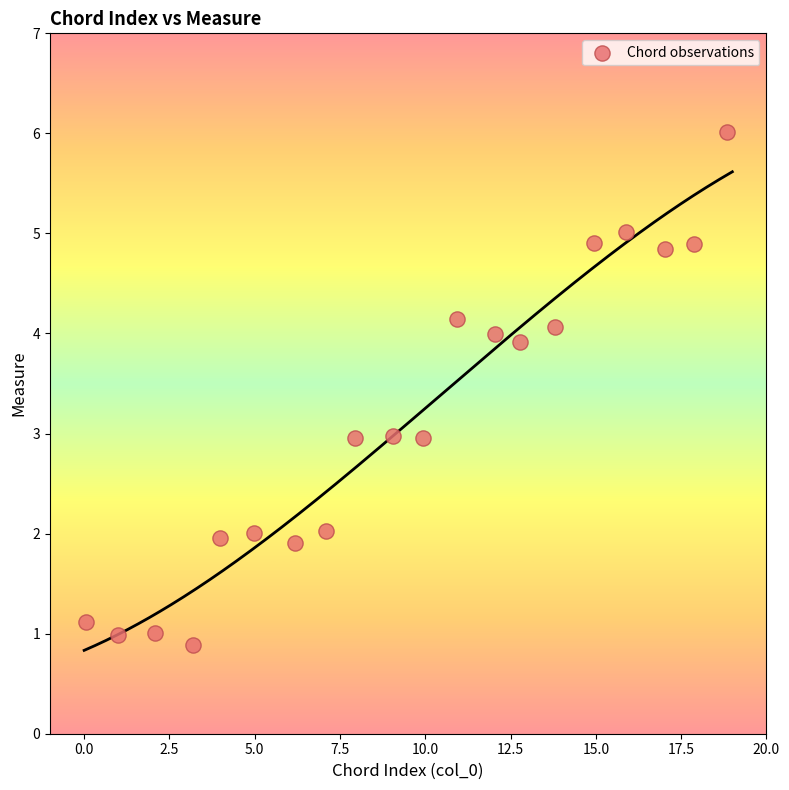

What is the range of Y values (max minus min)?

5.1